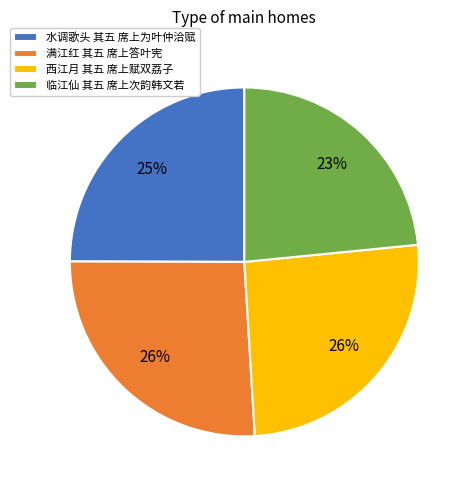

What is the ratio of the value at 水调歌头 其五 席上为叶仲洽赋 to the value at 西江月 其五 席上赋双荔子?

1.0